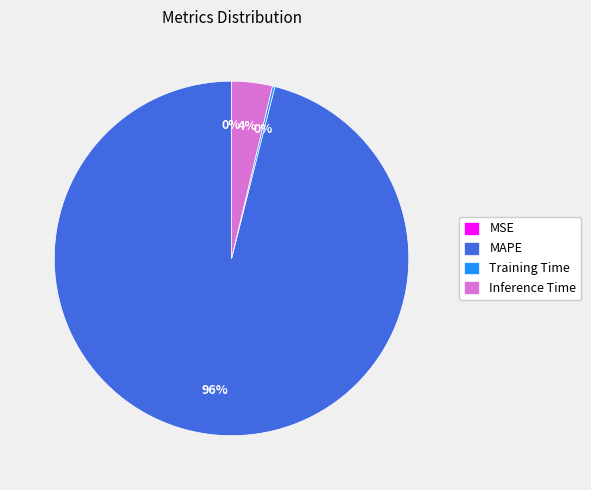

The MAPE slice represents 96% of the pie. True or false?

True